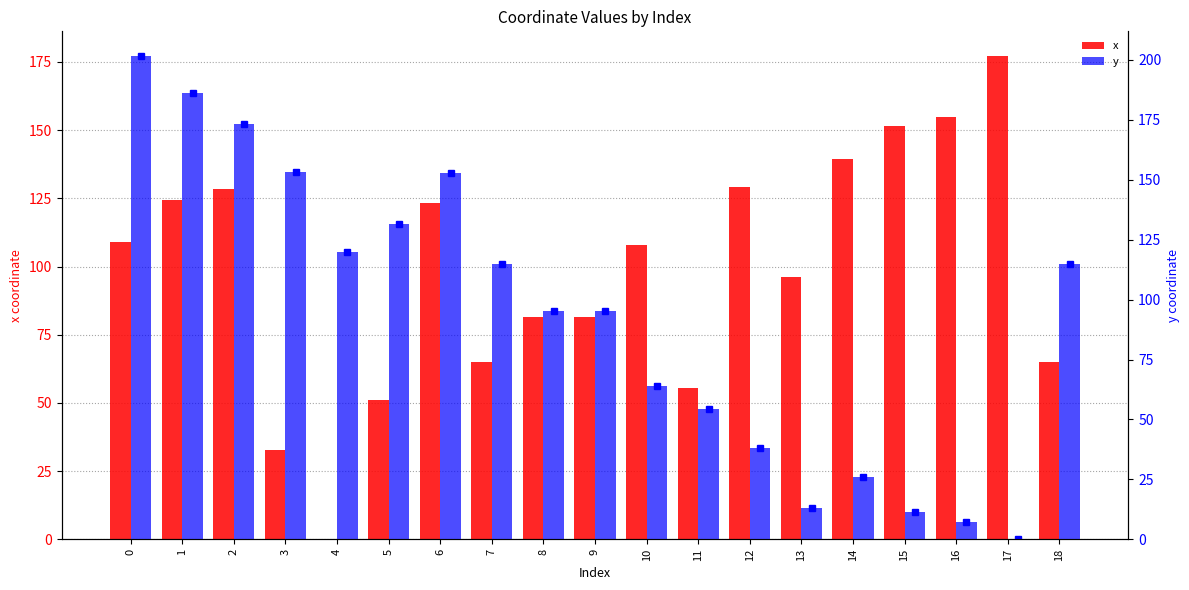

Which series changed the most between 1 and 5?

x